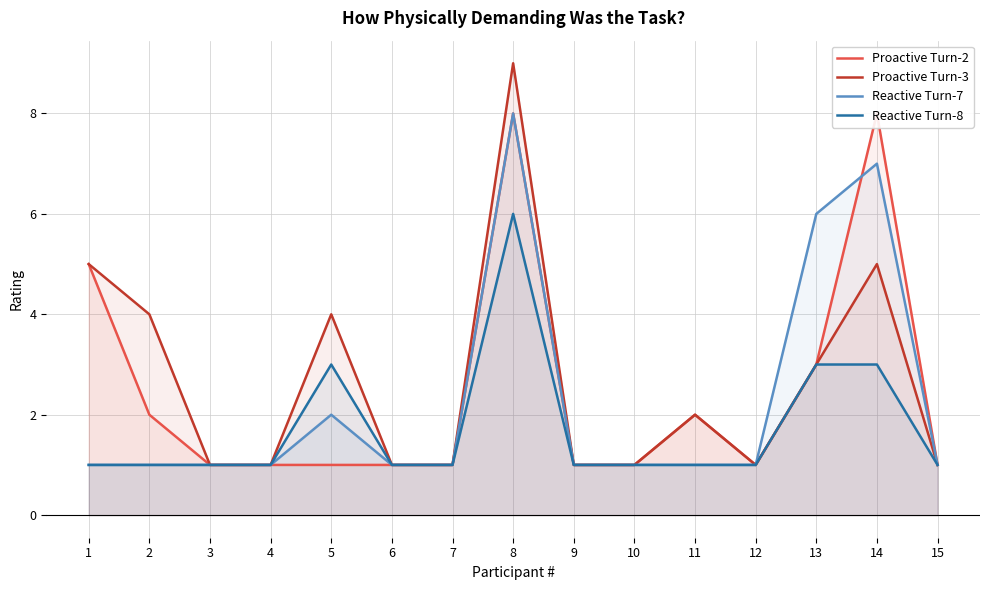

The Proactive Turn-2 series shows 5 at 13. True or false?

False